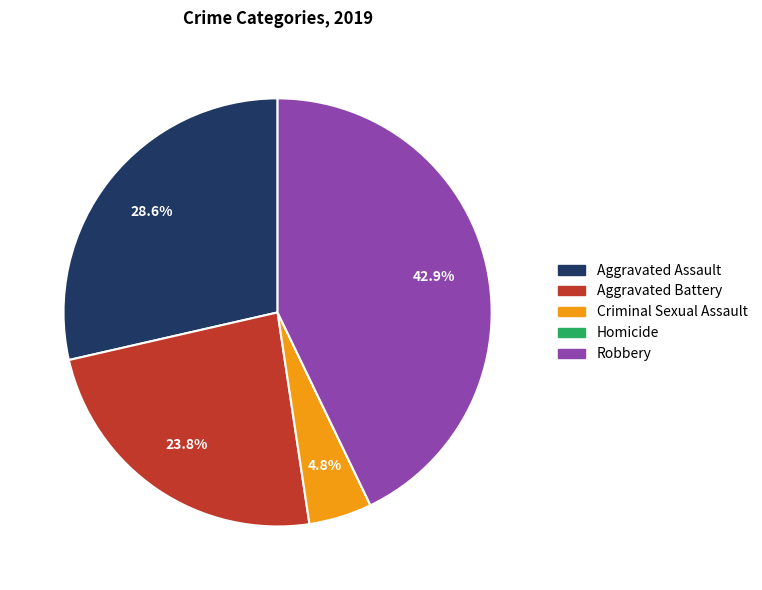

What is the ratio of the value at Aggravated Battery to the value at Robbery?

0.6